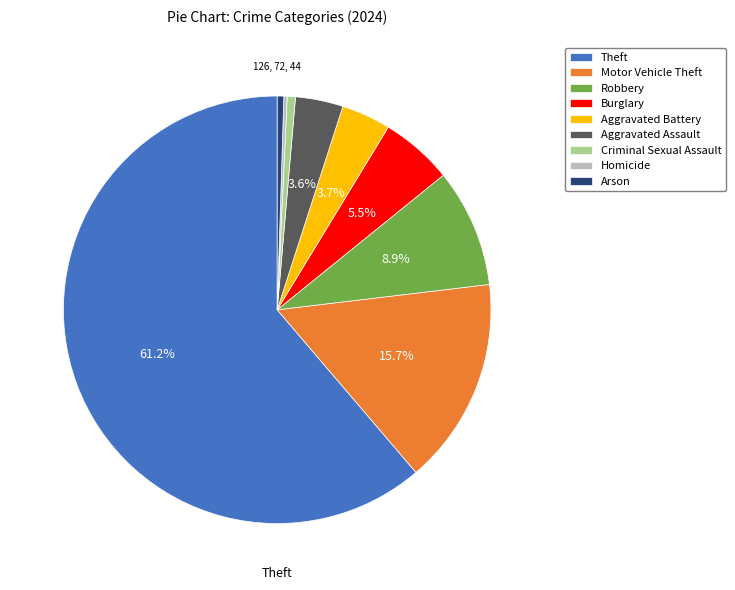

Which slice is the largest?

Theft